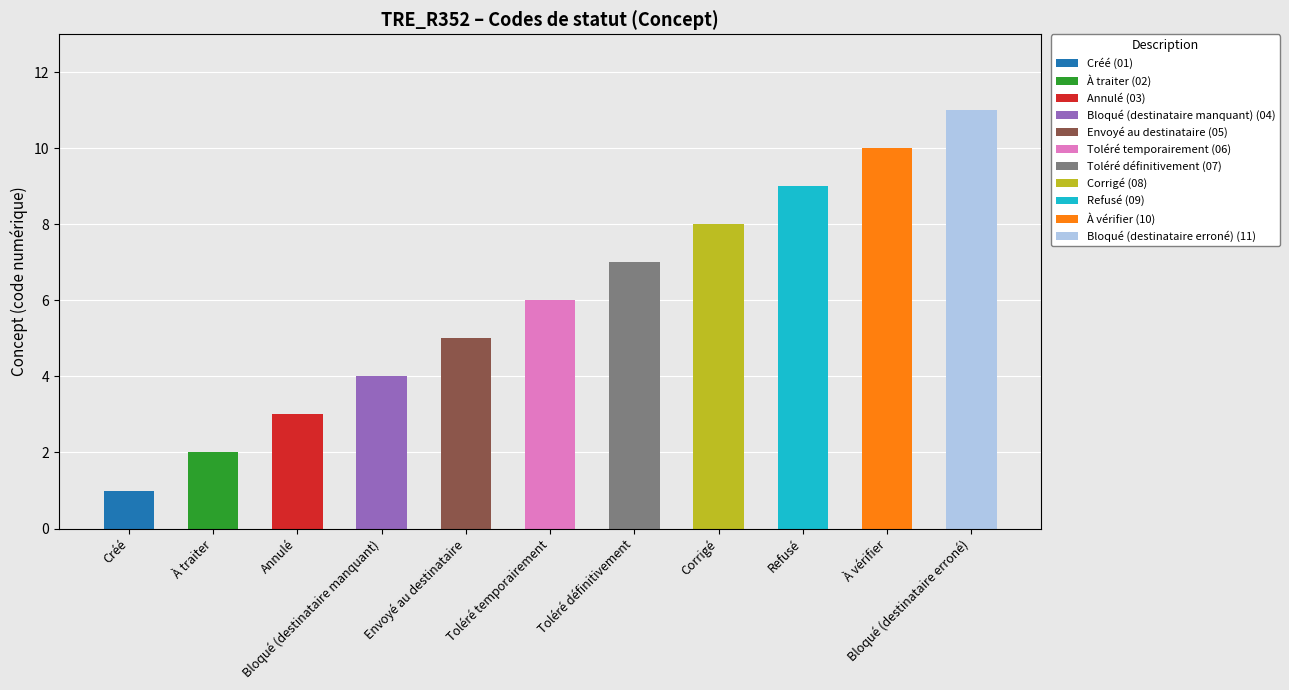

Rank the categories by value from highest to lowest.

Bloqué (destinataire erroné), À vérifier, Refusé, Corrigé, Toléré définitivement, Toléré temporairement, Envoyé au destinataire, Bloqué (destinataire manquant), Annulé, À traiter, Créé